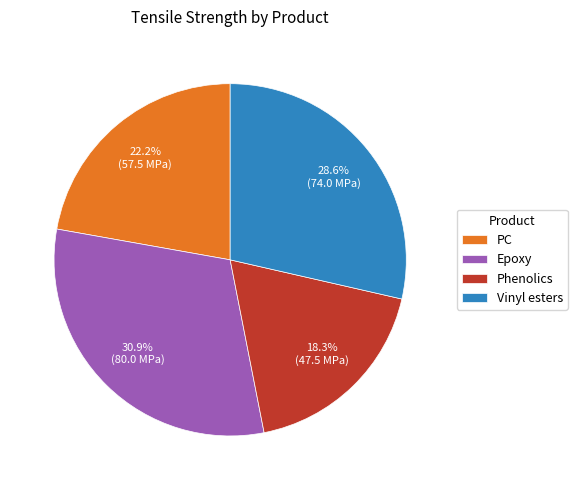

To the nearest percent, what is the difference between the PC and Epoxy slice percentages?

9%